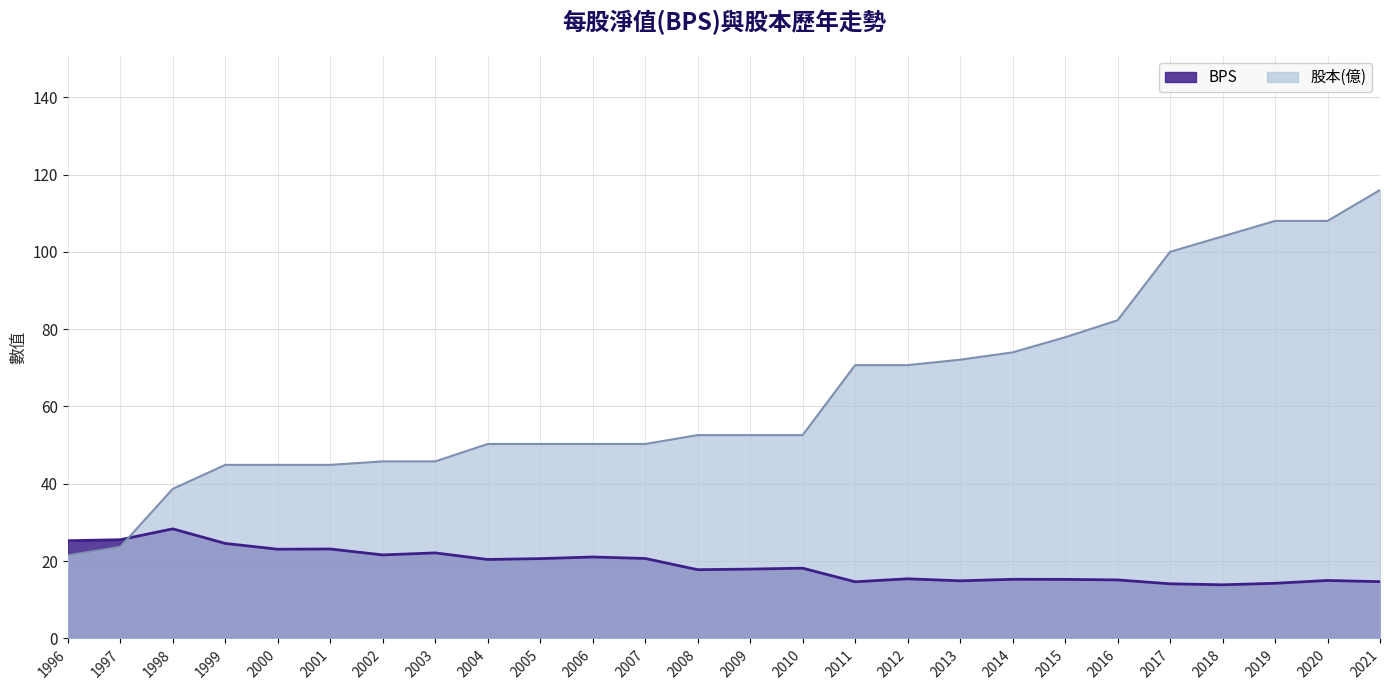

Rank the series by their average value, from lowest to highest.

BPS, 股本(億)